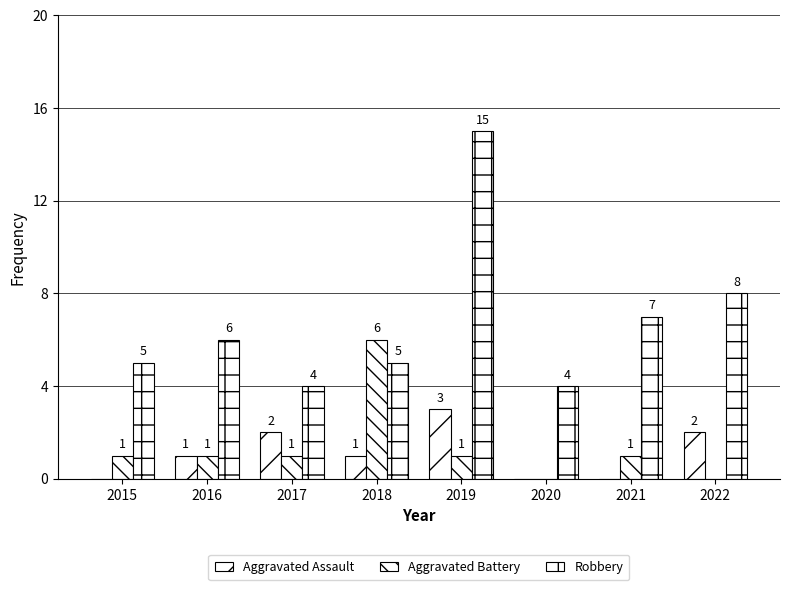

Between 2017 and 2022, which series saw the biggest shift?

Robbery